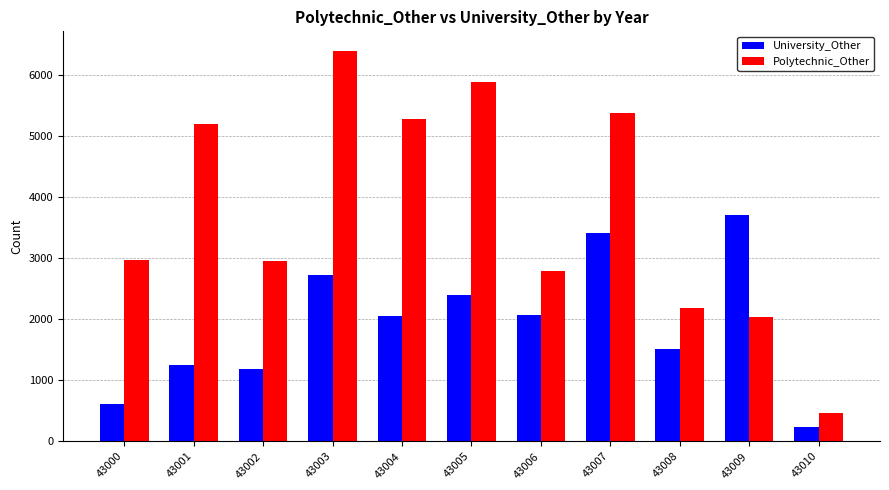

How many distinct data groups are displayed?

2